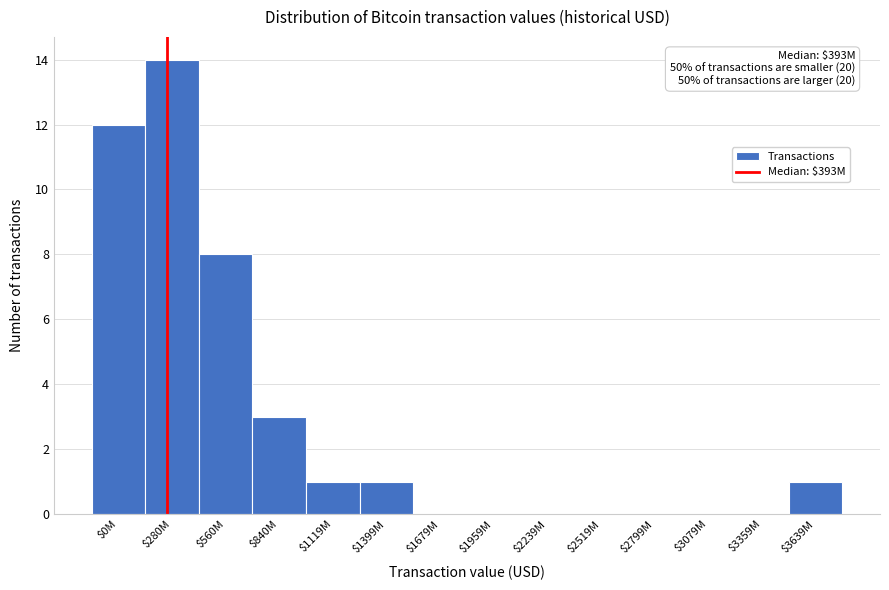

Is it true that the value at $3359M is 0?

True